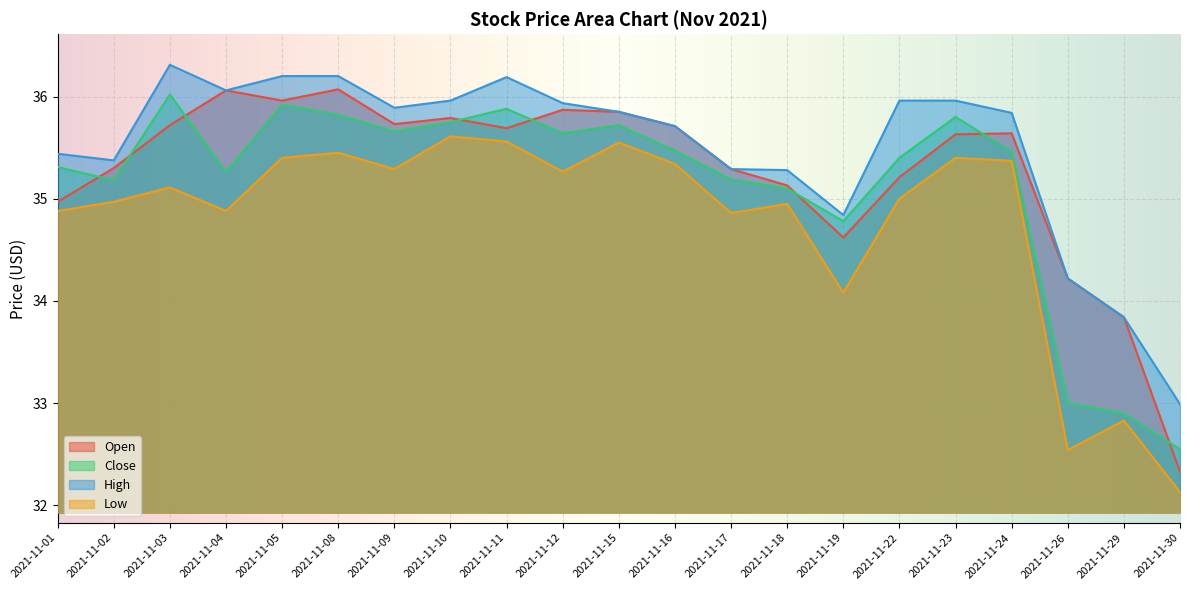

True or false: Open and High intersect in this chart.

False